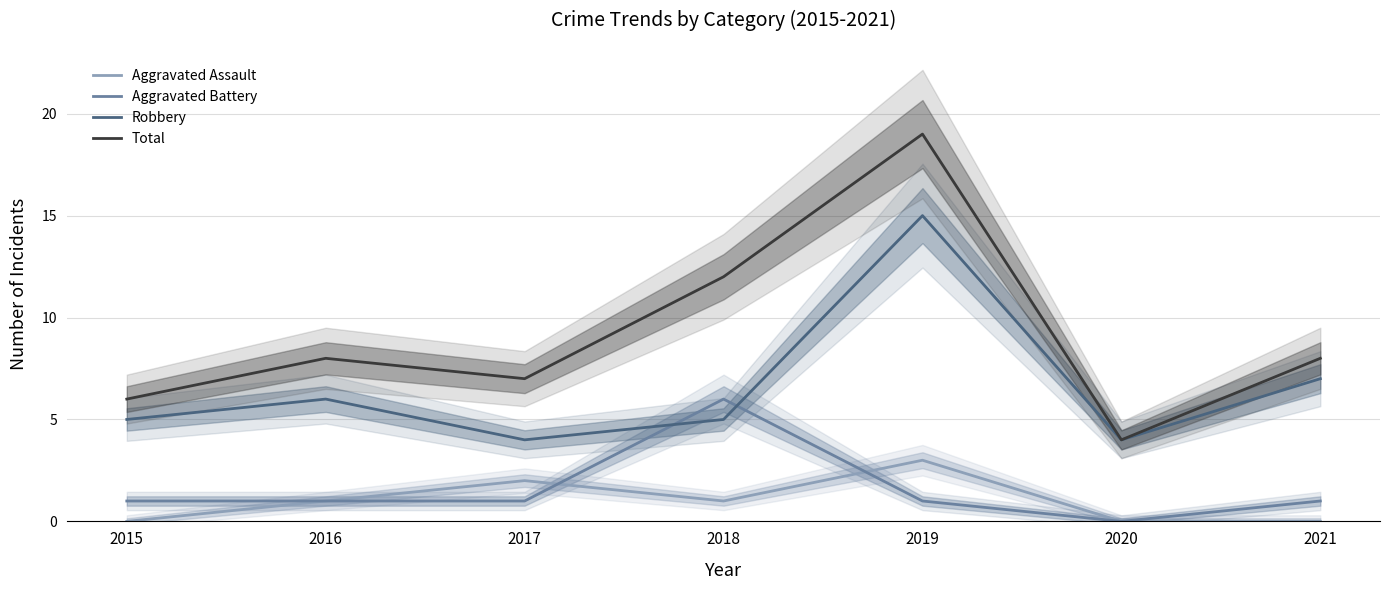

True or false: Total and Aggravated Assault intersect in this chart.

False